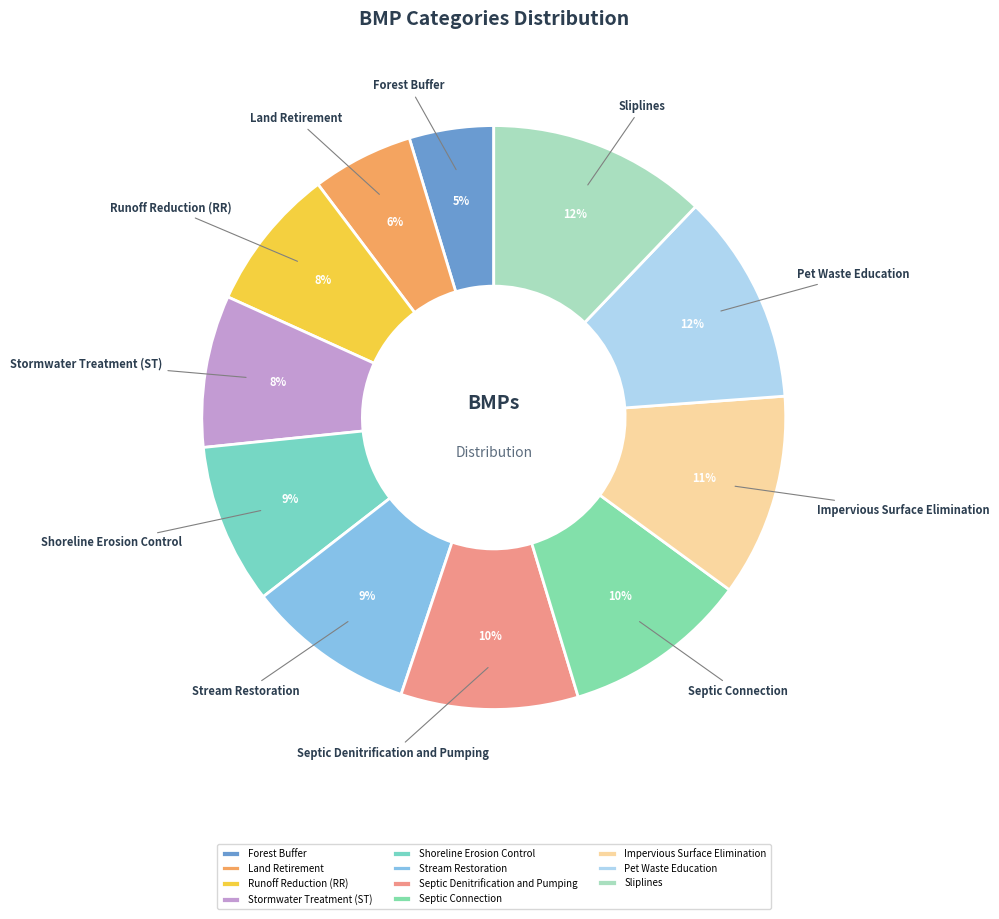

Approximately how many times larger is the value at Impervious Surface Elimination compared to Stream Restoration?

1.2